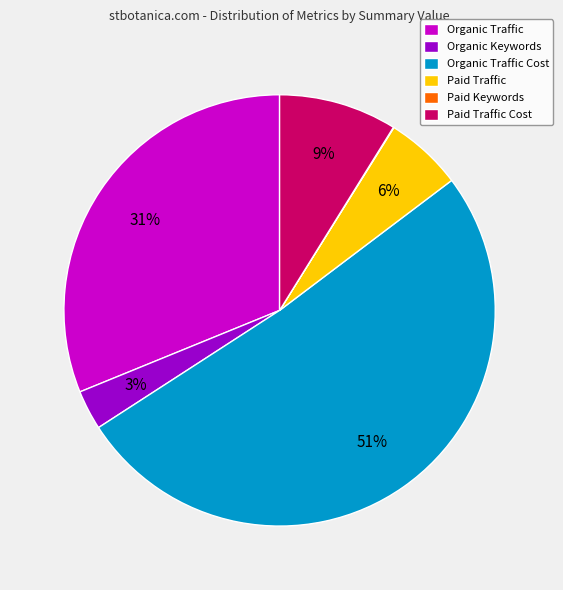

To the nearest percent, what percentage of the pie is Organic Traffic Cost?

51%